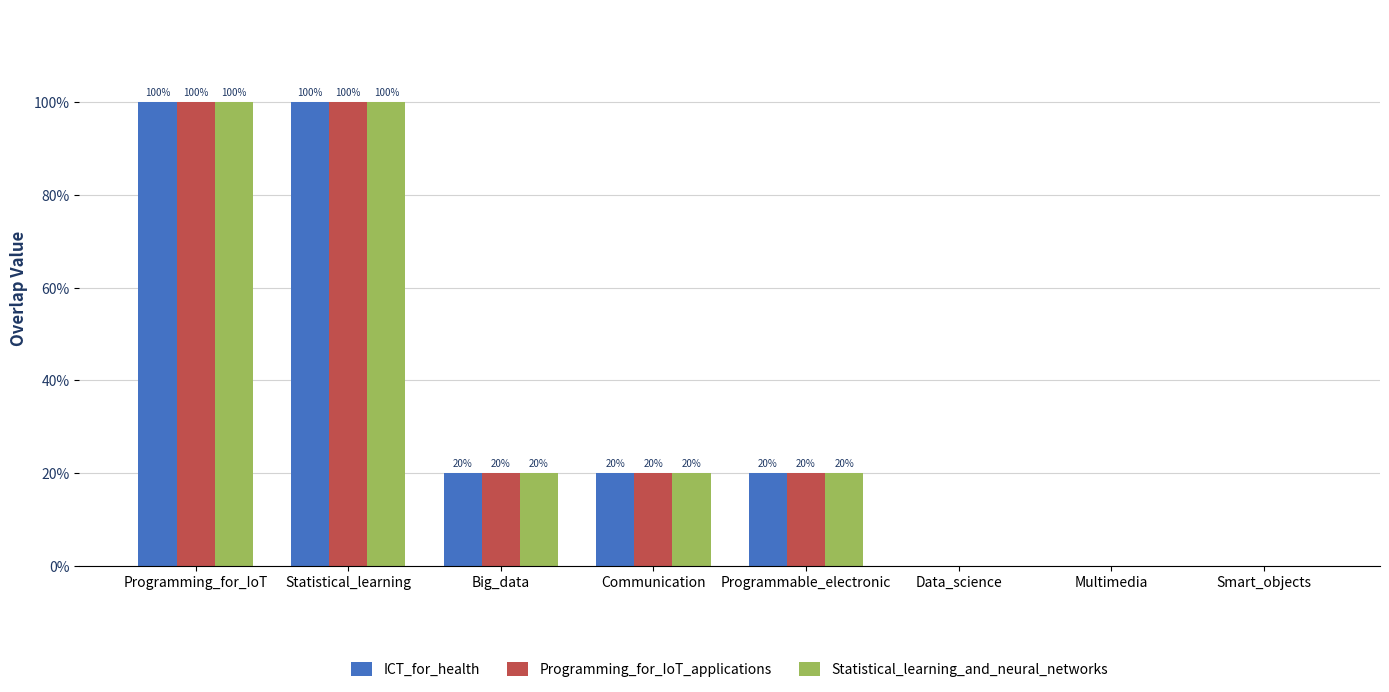

What is the approximate value of Programming_for_IoT_applications at Statistical_learning?

100